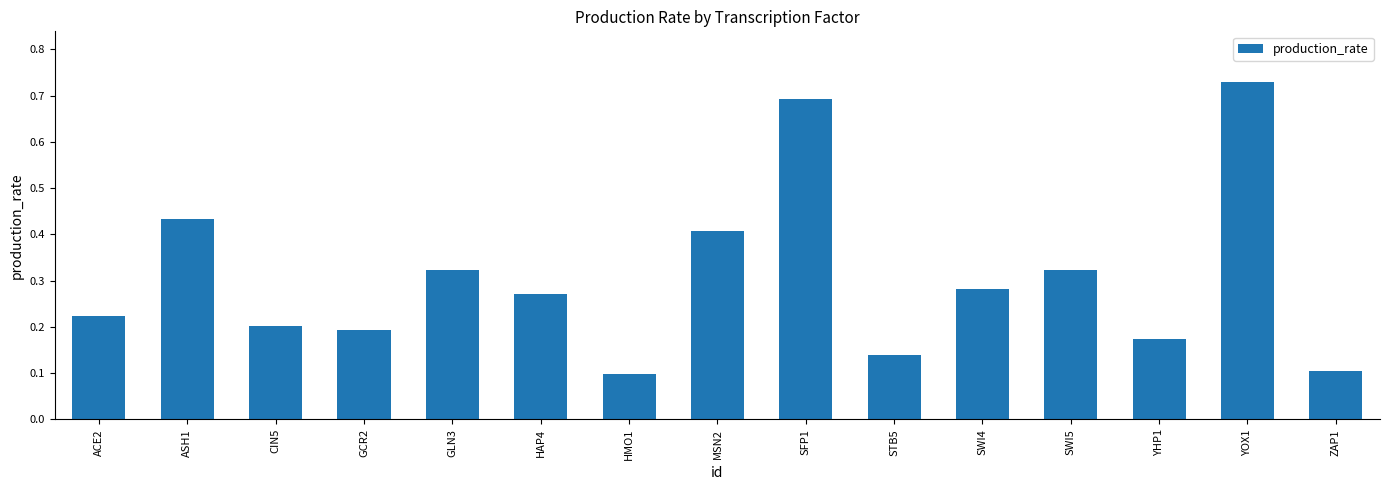

What position from the left is MSN2?

8